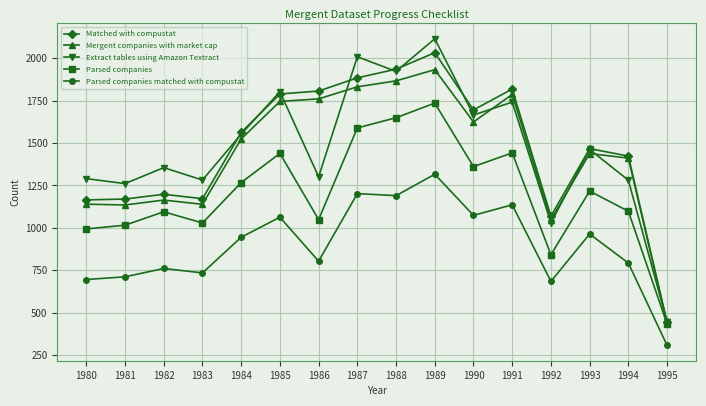

True or false: Parsed companies matched with compustat and Mergent companies with market cap intersect in this chart.

False